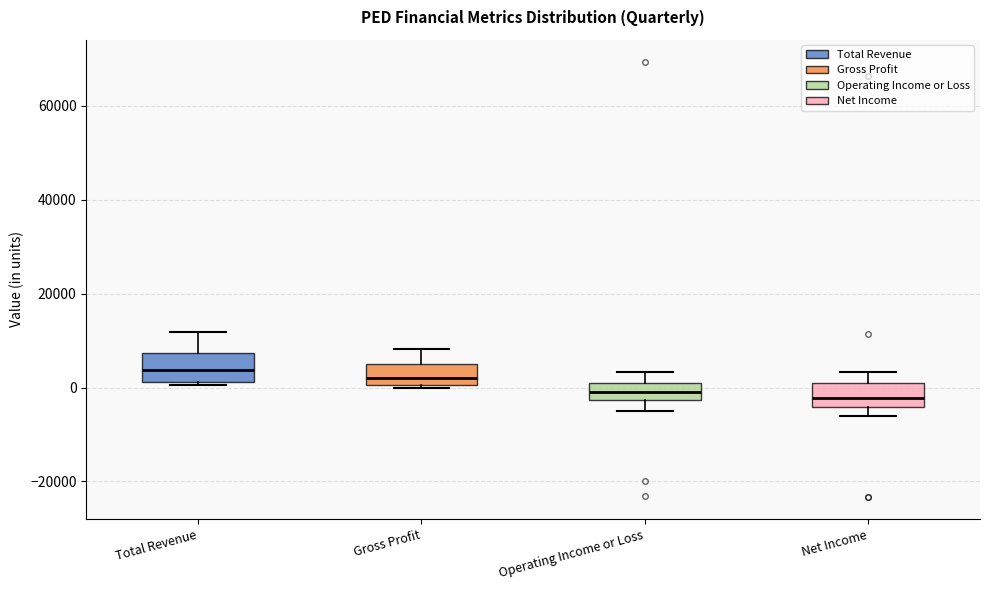

Reading left to right, transcribe this box plot: for each box, give where its median line is, the range the box spans, and where its two whiskers end, as read against the y-axis. The values are not printed on the chart, so give them approximately, as read against the axis.

Total Revenue: median 4000, box 2000 to 8000, whiskers 0 to 12000
Gross Profit: median 2000, box 0 to 4000, whiskers 0 to 8000
Operating Income or Loss: median 0 (inside the box), box -2000 to 0, whiskers -4000 to 4000
Net Income: median -2000, box -4000 to 2000, whiskers -6000 to 4000